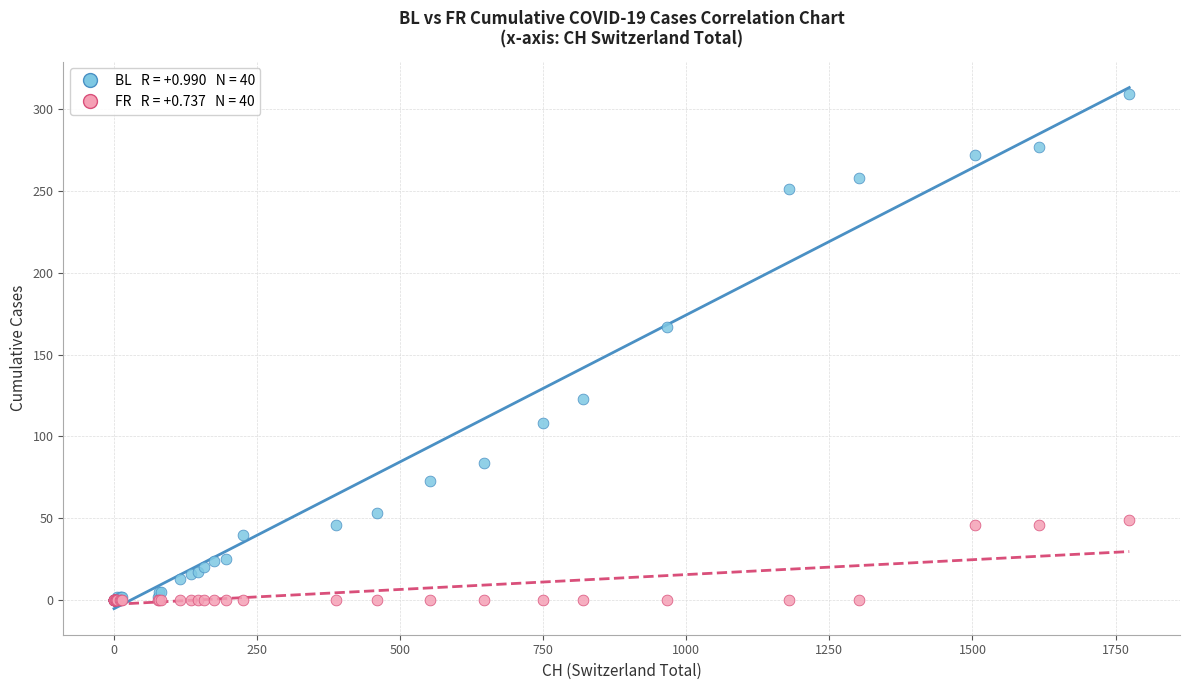

Across all series, what Y value is closest to 154?

167